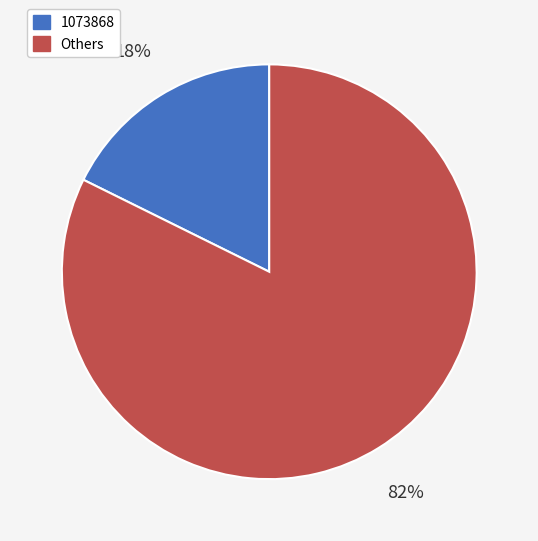

To the nearest percent, what is the average slice percentage?

50%